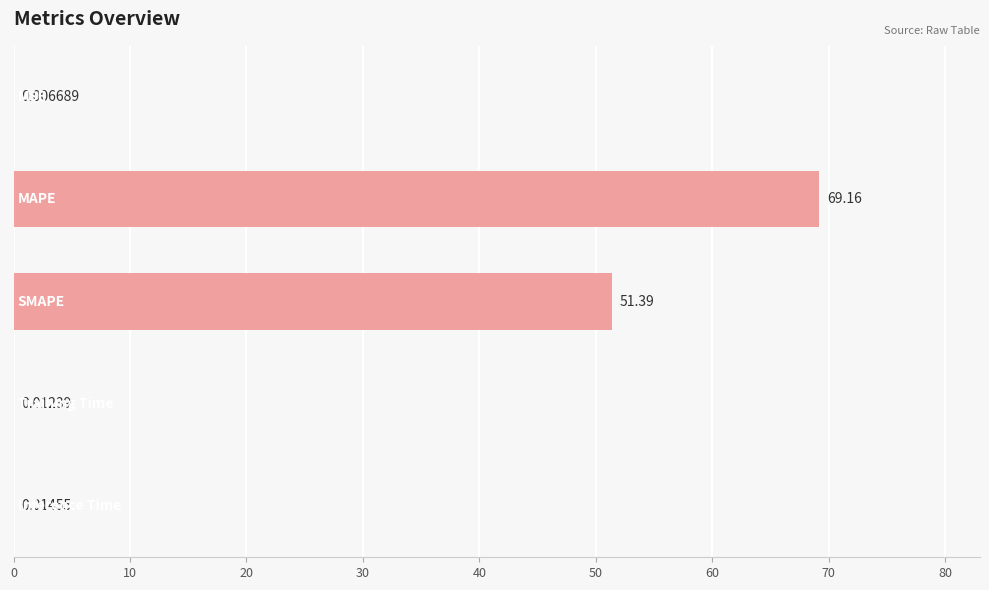

What is the sum of all values?

120.6